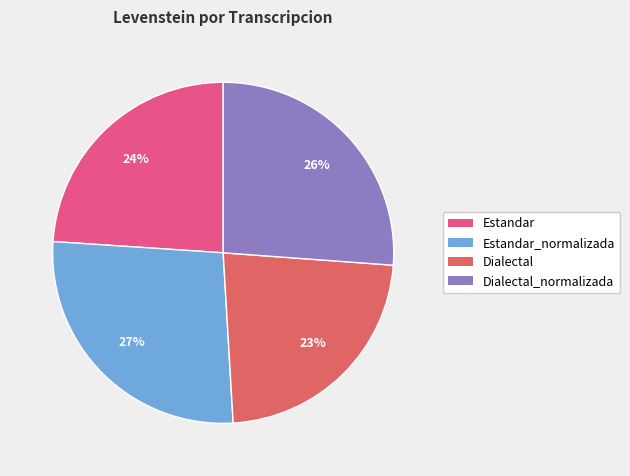

Is there a majority slice in this chart?

No